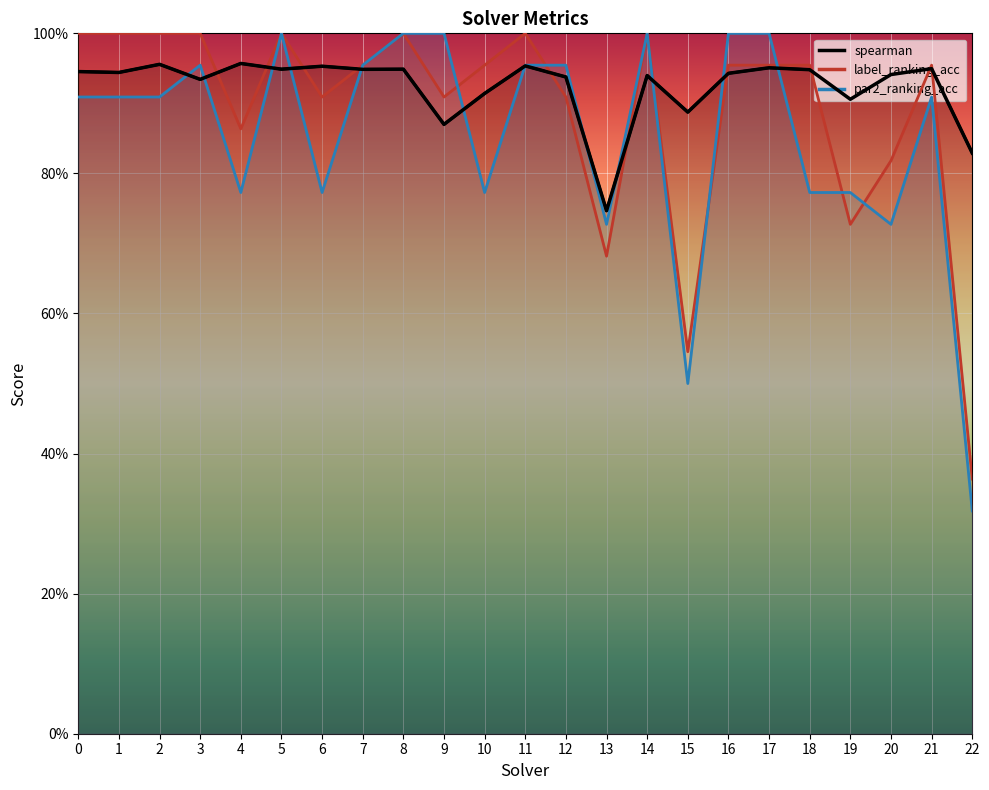

How many lines are shown in the chart?

3